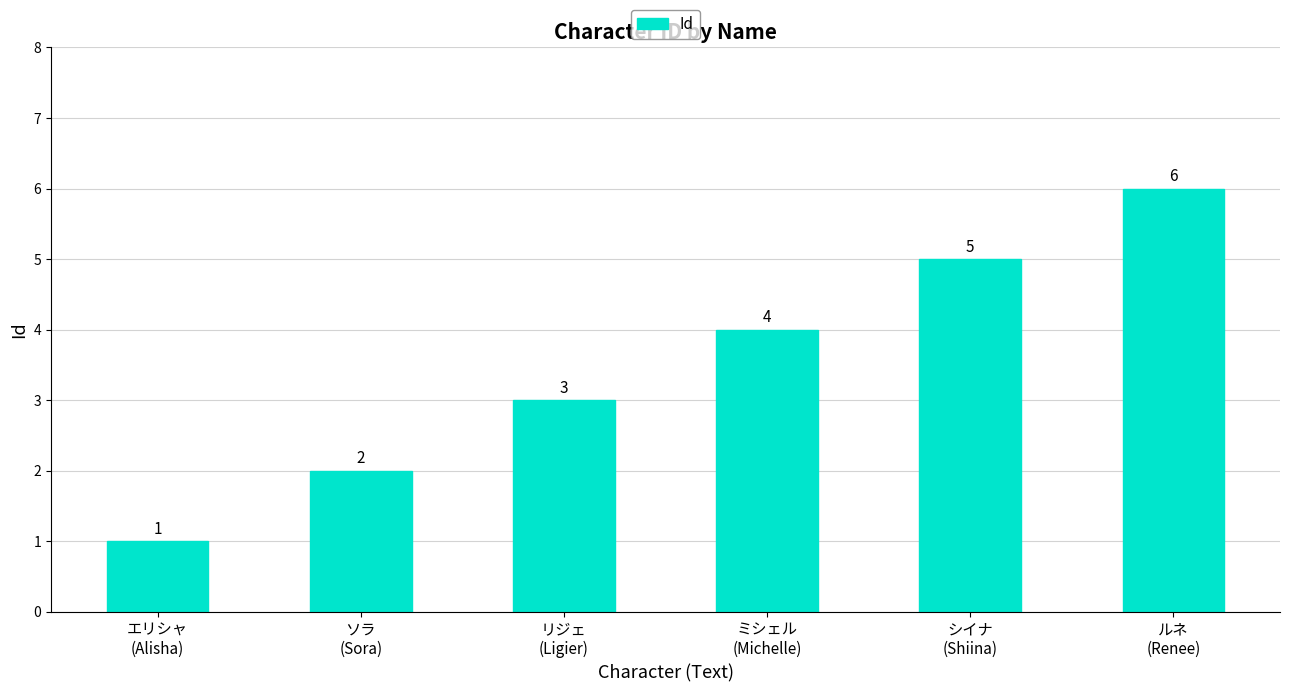

What is the smallest value displayed?

1